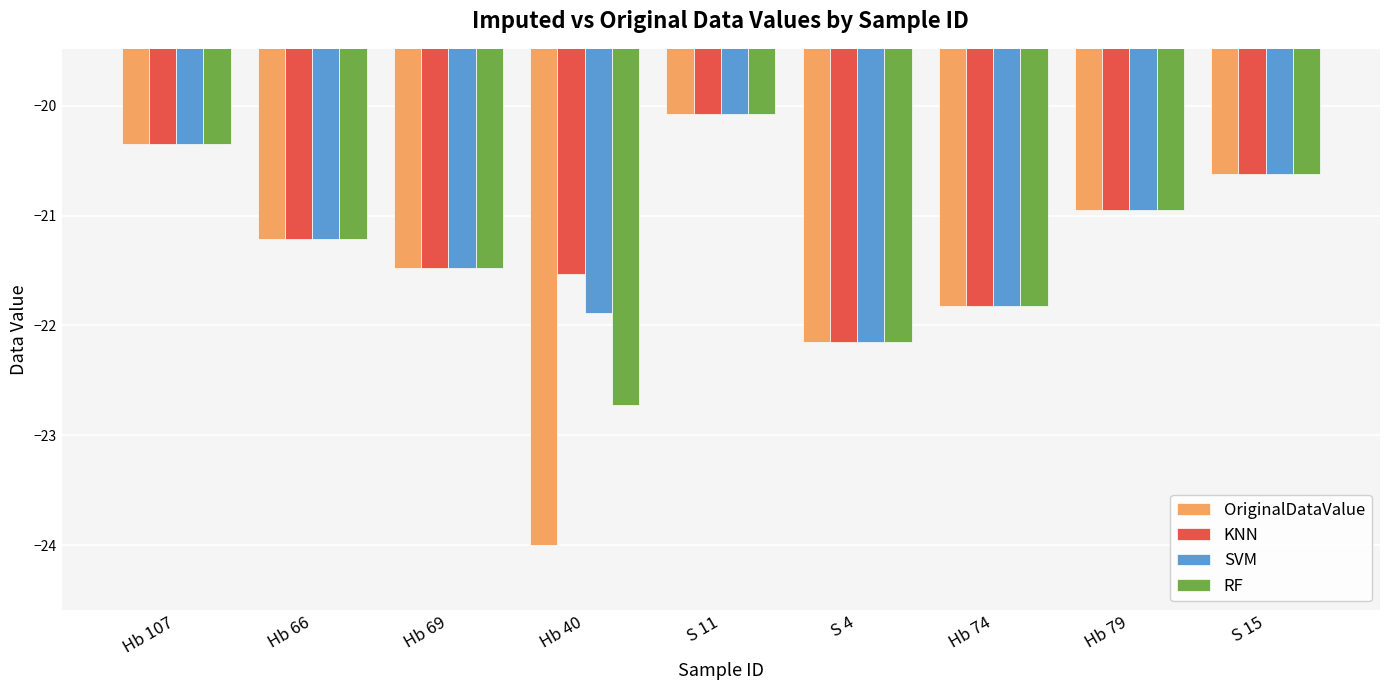

What is the label of the 6th bar from the right?

Hb 40